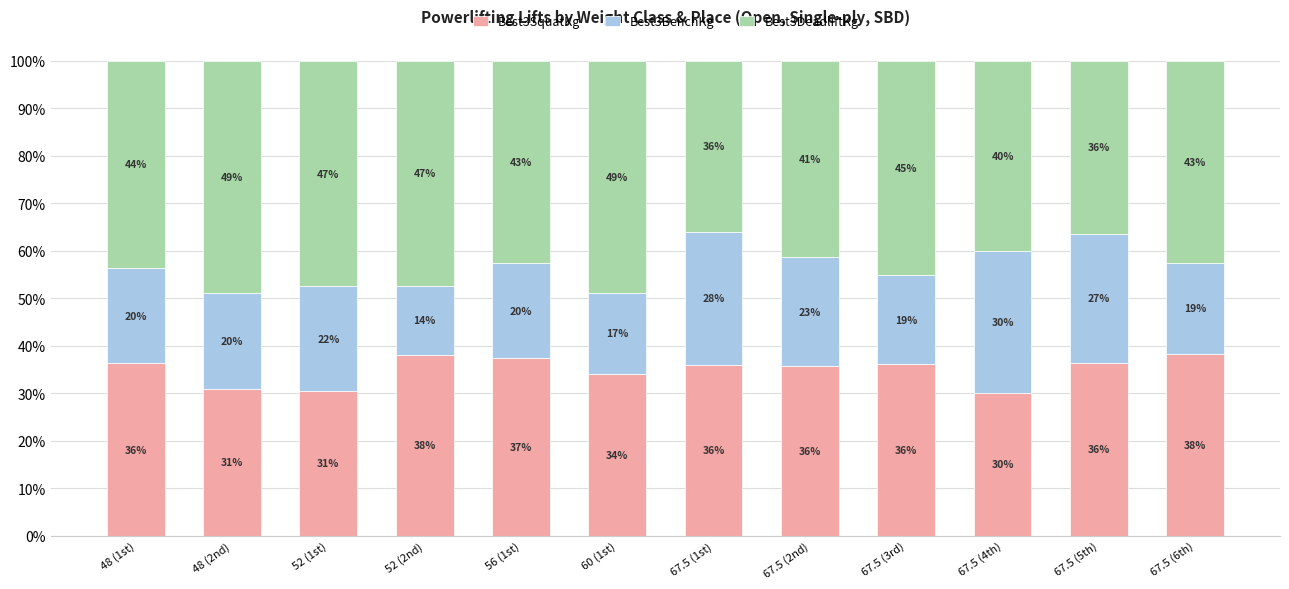

Where is Best3SquatKg nearest to the value 34?

60 (1st)